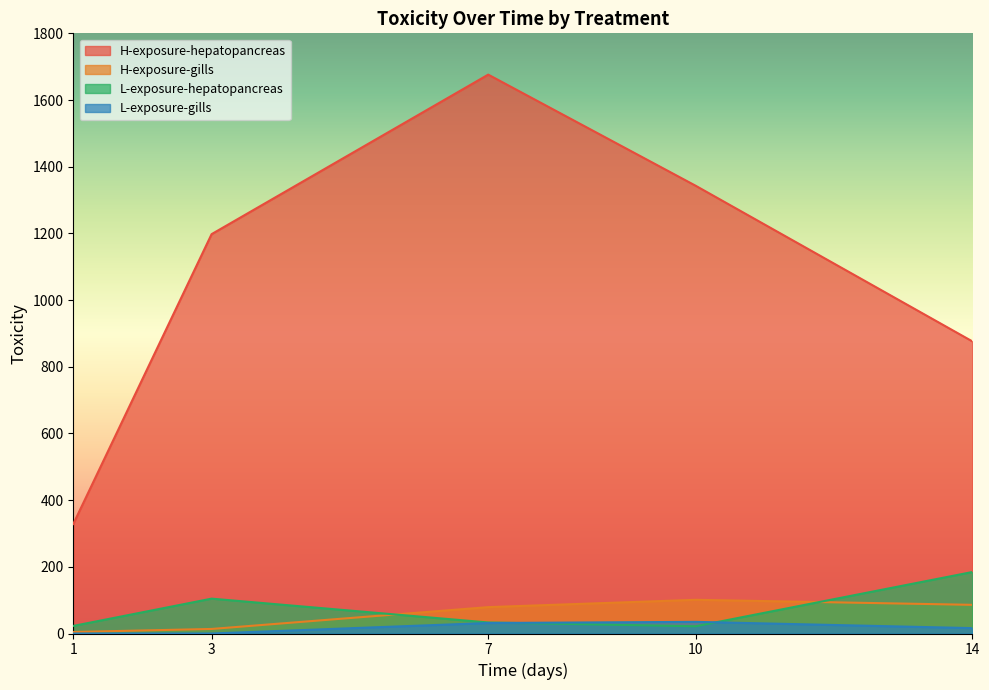

True or false: H-exposure-hepatopancreas and H-exposure-gills cross at least once.

False